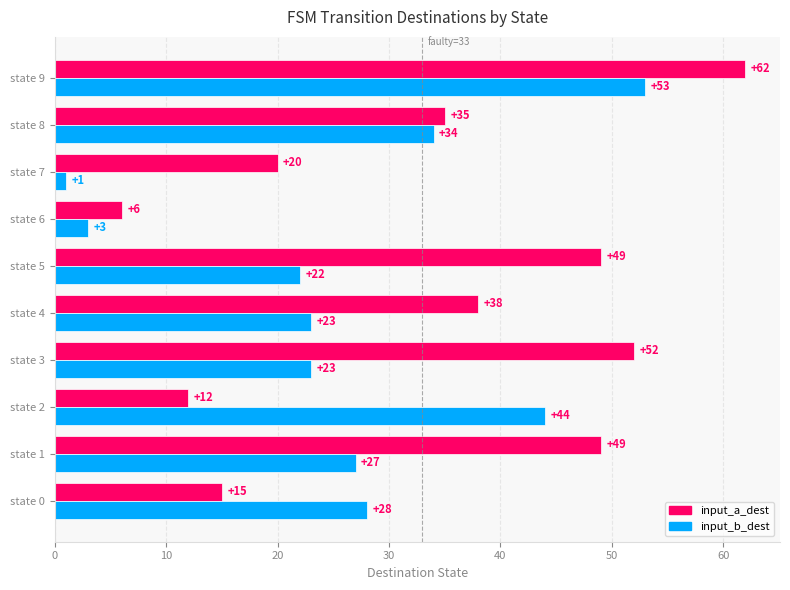

Rank the series by their average value, from lowest to highest.

input_b_dest, input_a_dest